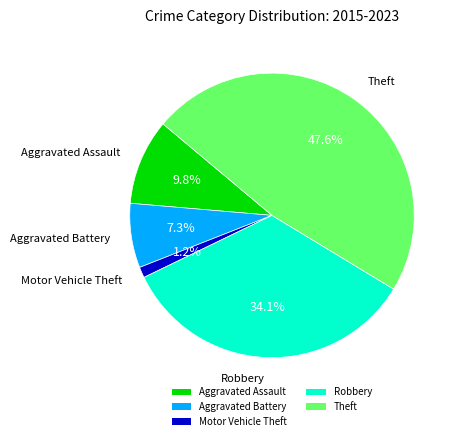

To the nearest percent, what is the average slice percentage?

20%